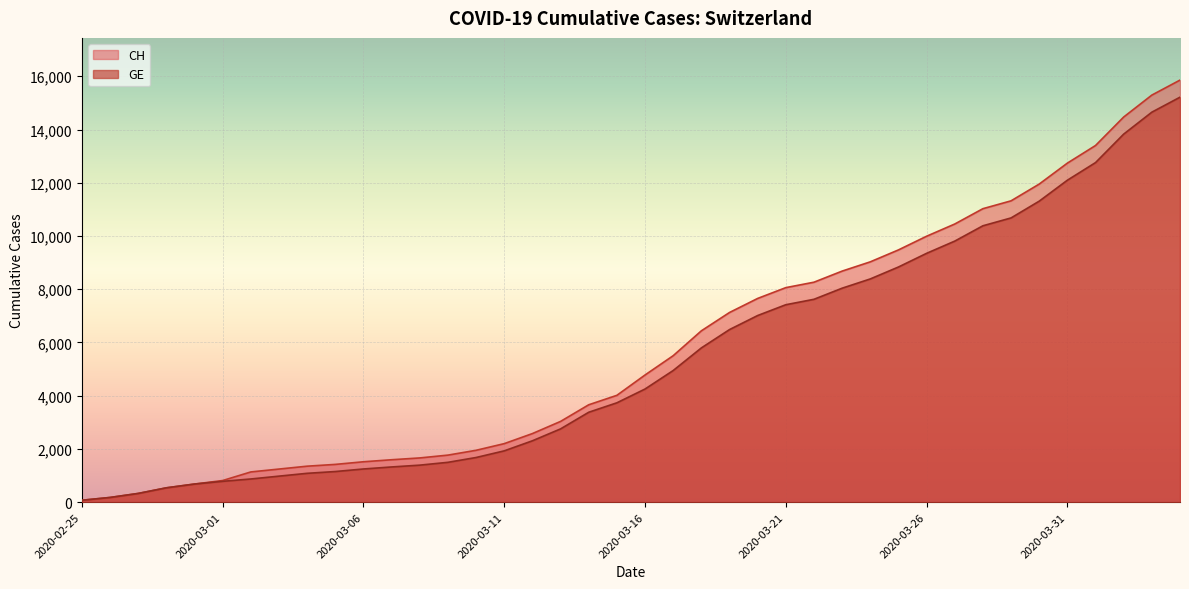

At which category is the sum across all series the highest?

2020-04-04